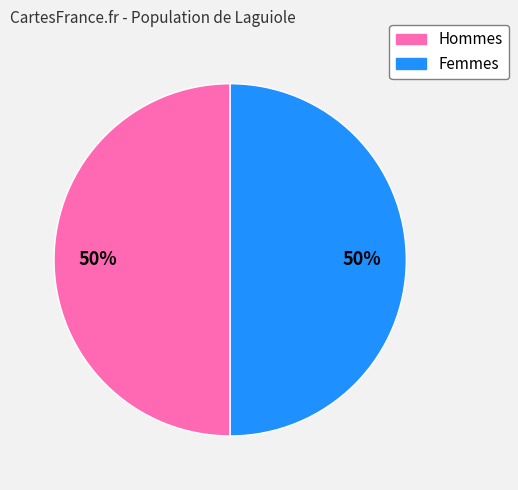

What percentage is the Femmes slice, to the nearest percent?

50%